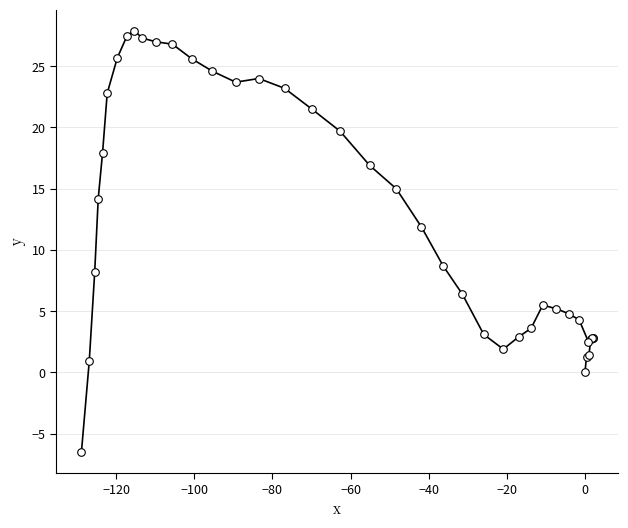

What Y value in the scatter plot is closest to 10?

8.7